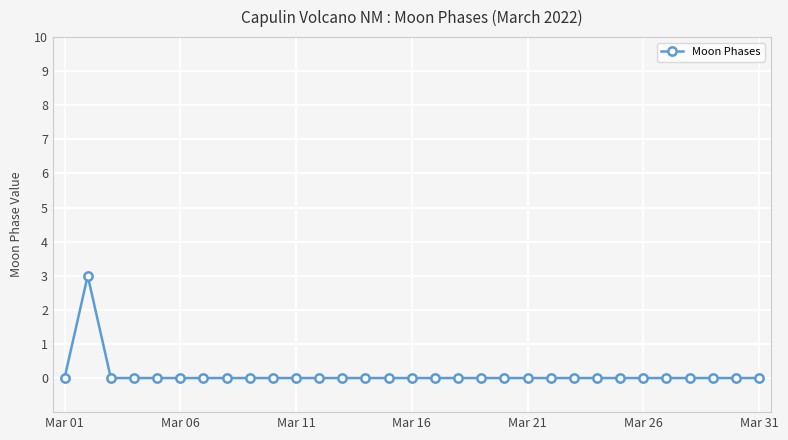

What is the difference between the maximum and minimum values?

3